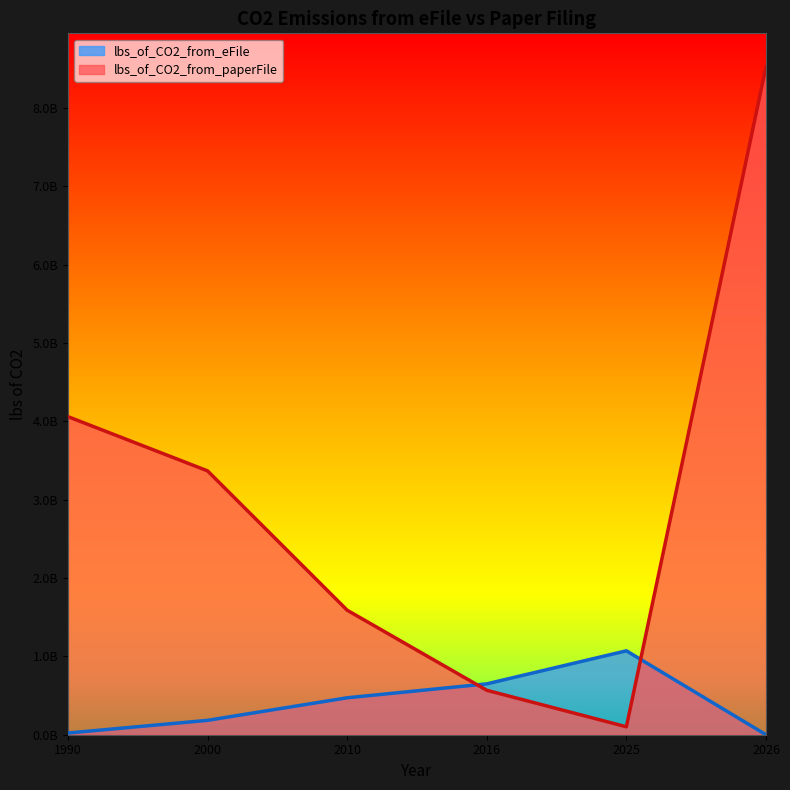

What are all the series names shown in the legend?

lbs_of_CO2_from_eFile, lbs_of_CO2_from_paperFile